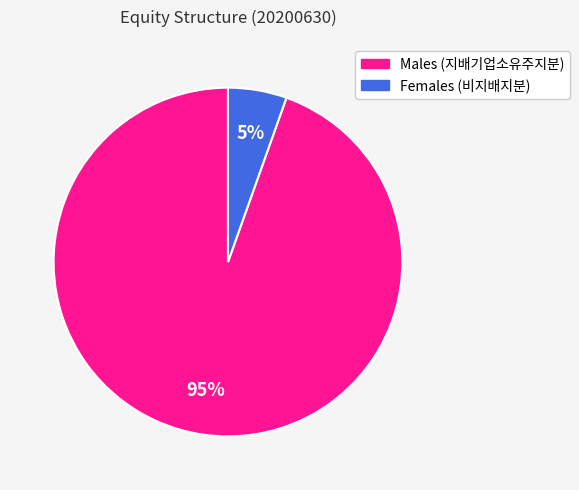

True or false: Males (지배기업소유주지분) accounts for 99% of the total.

False